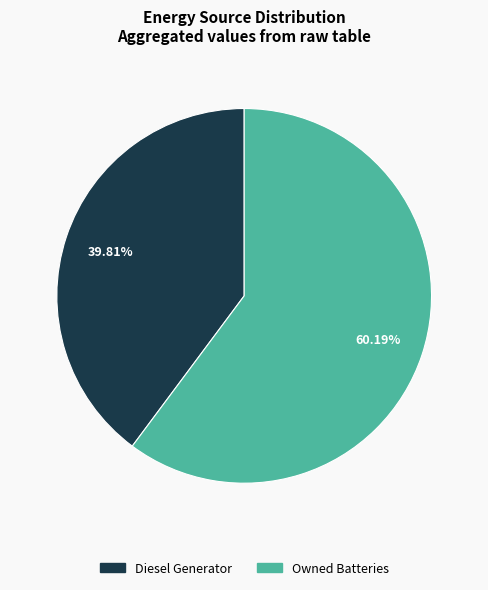

Does any single category account for the majority?

Yes